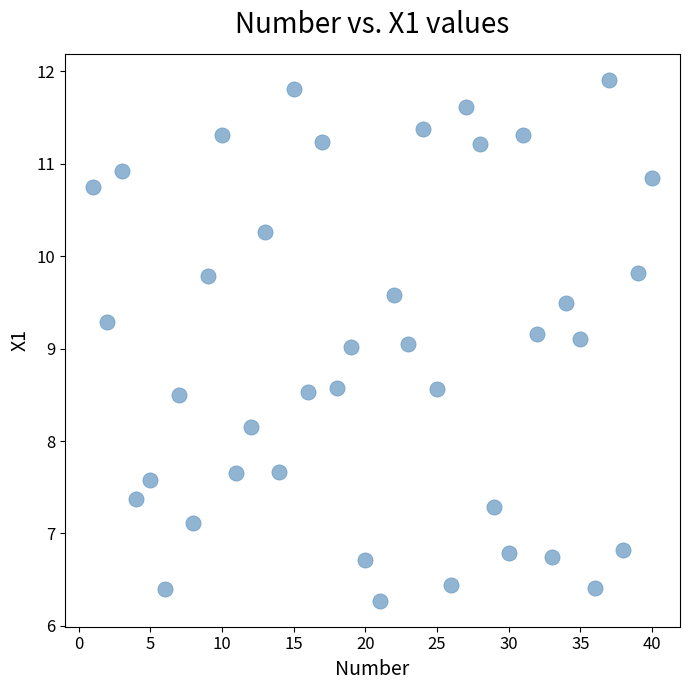

What is the range of X values (max minus min)?

39.0